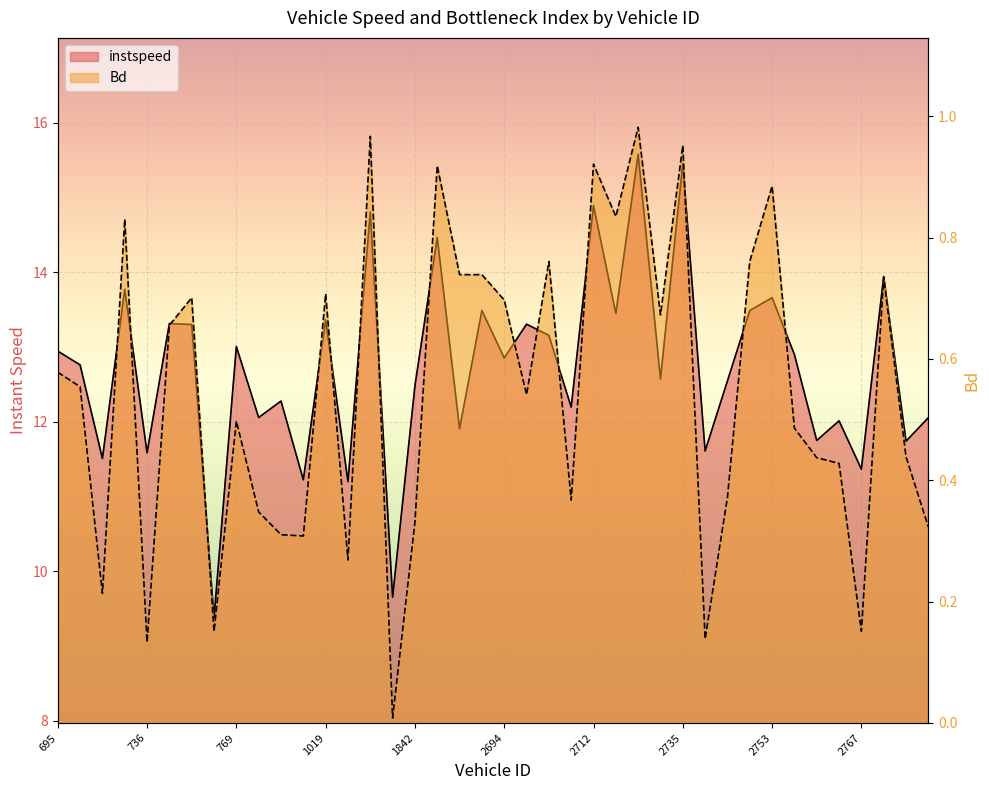

Which series has the widest spread of values?

instspeed